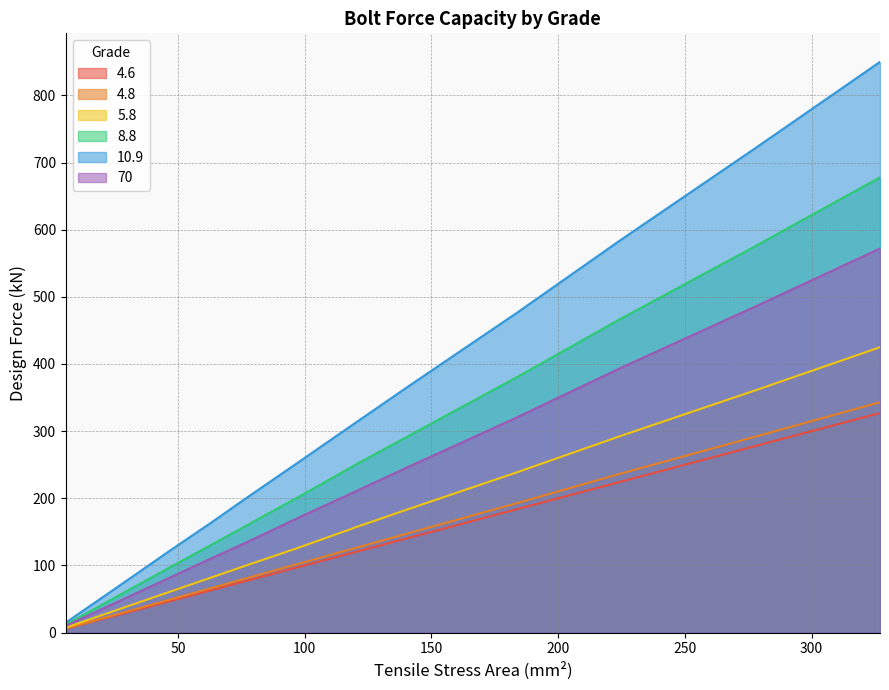

Which series has the widest spread of values?

10.9